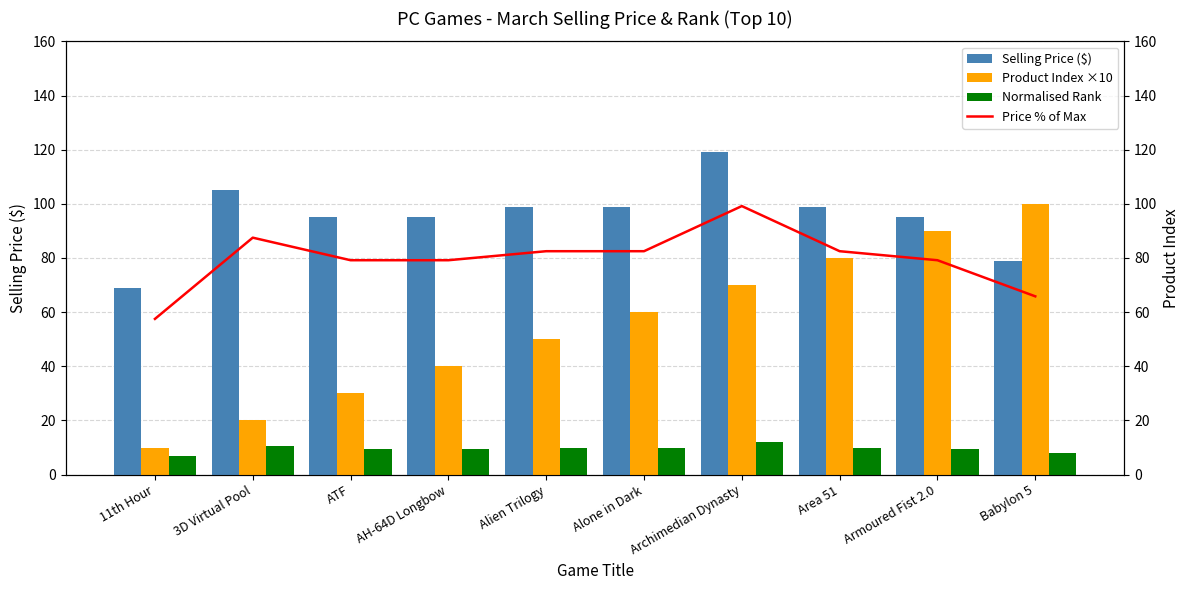

Which series has the largest range (max minus min)?

Product Index ×10